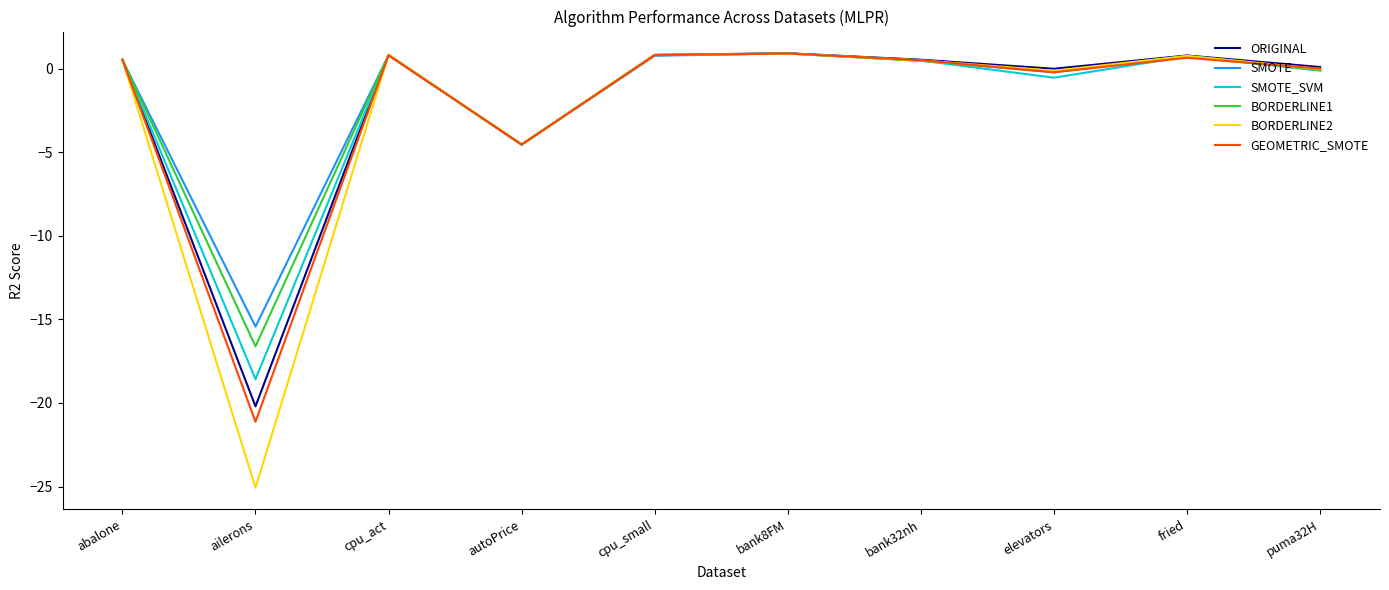

The value of BORDERLINE2 at cpu_act is 0.8. True or false?

True